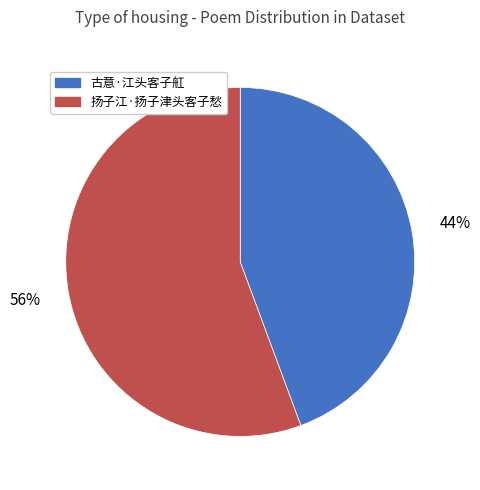

To the nearest percent, what is the average slice percentage?

50%